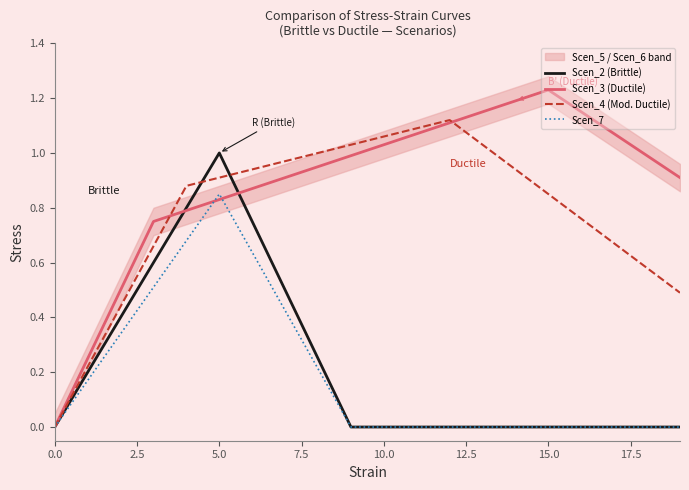

At which label does Scen_7 reach its peak?

5.0